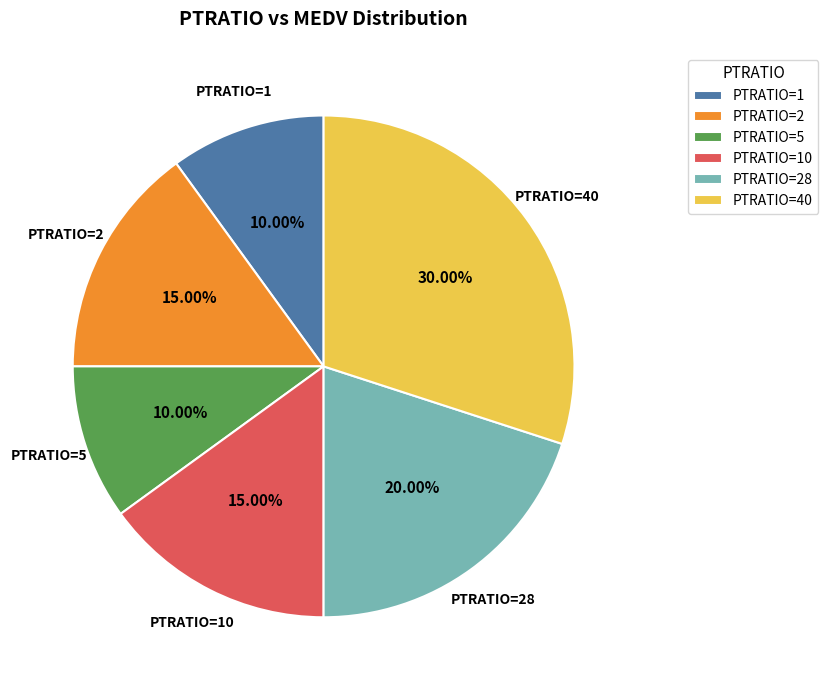

Does PTRATIO=2 represent more than half of the total?

No